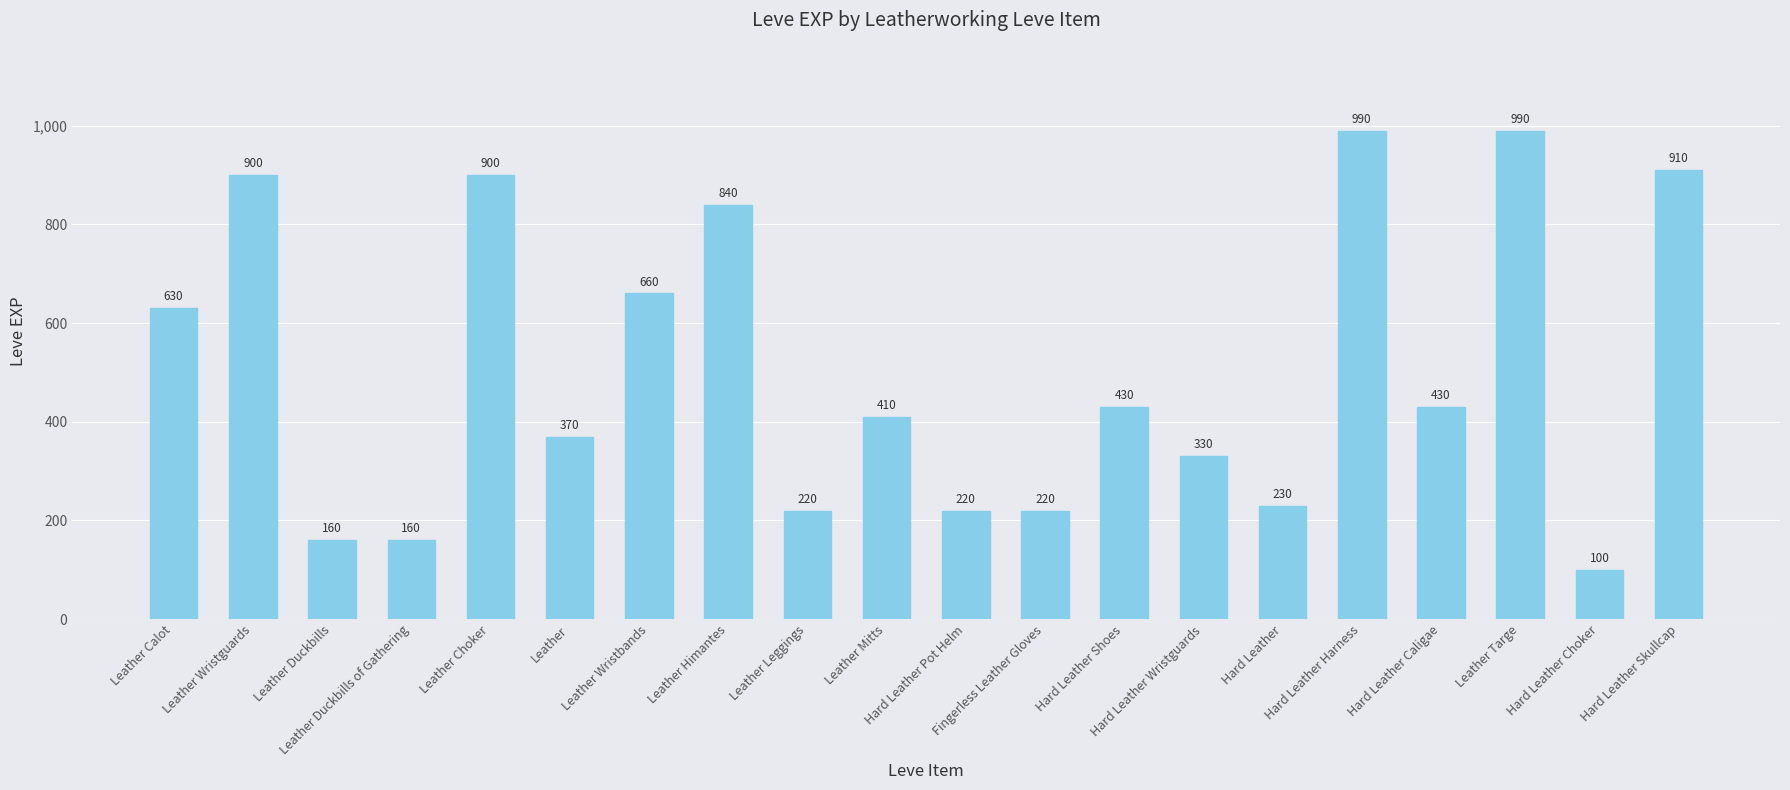

The chart shows a value of 230 at Hard Leather. True or false?

True